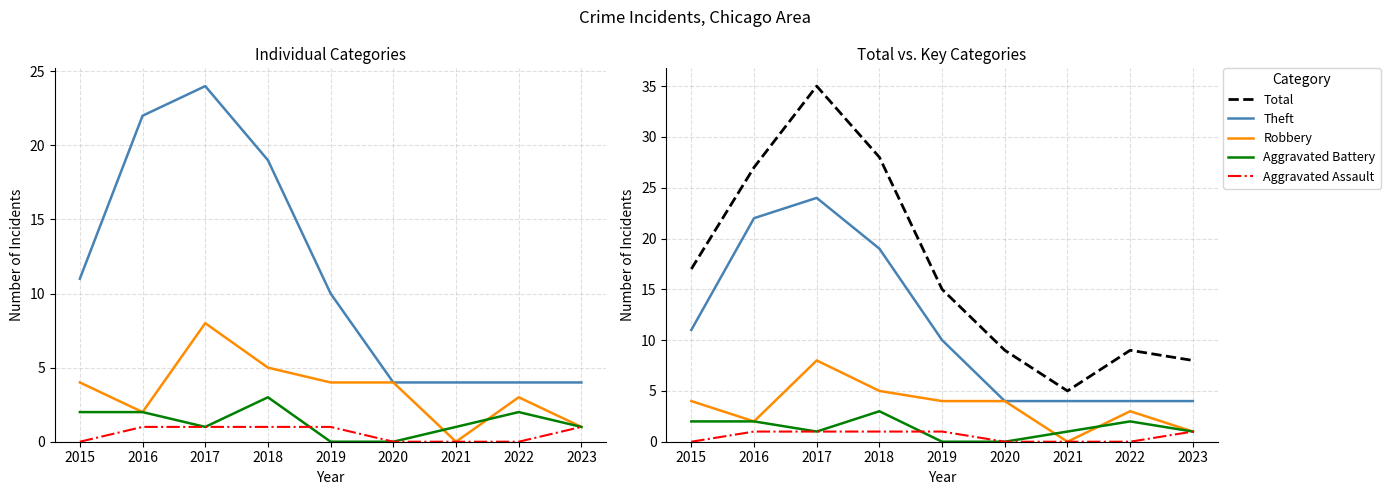

How many interior local valleys does the Aggravated Battery series have?

1